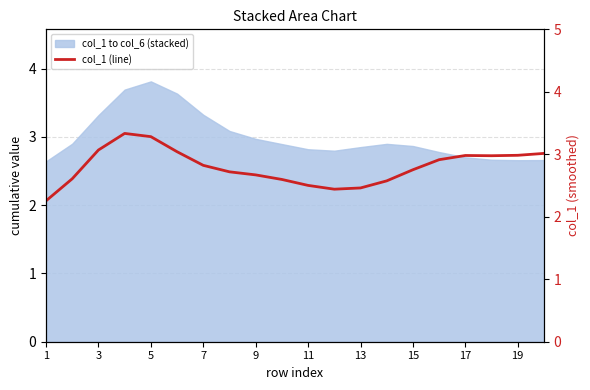

How many interior local valleys (lower than both neighbors) does the data have?

2